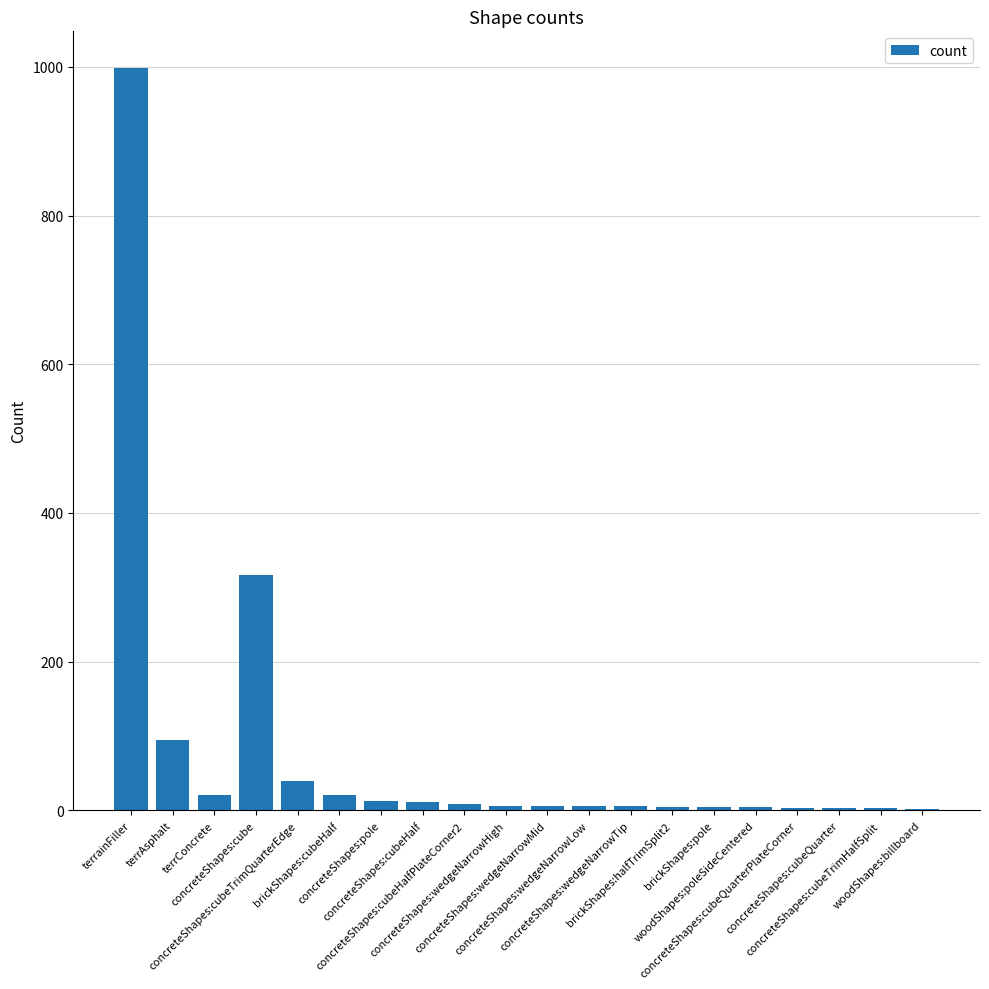

The chart shows a value of 11 at concreteShapes:cubeHalf. True or false?

True